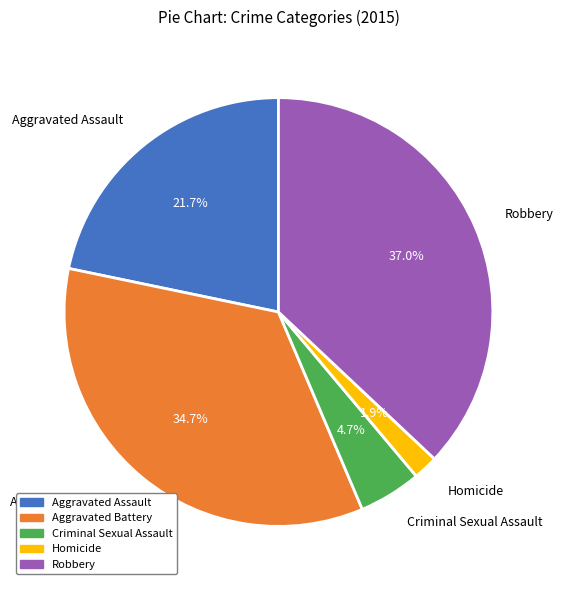

Which category has the biggest portion of the pie?

Robbery